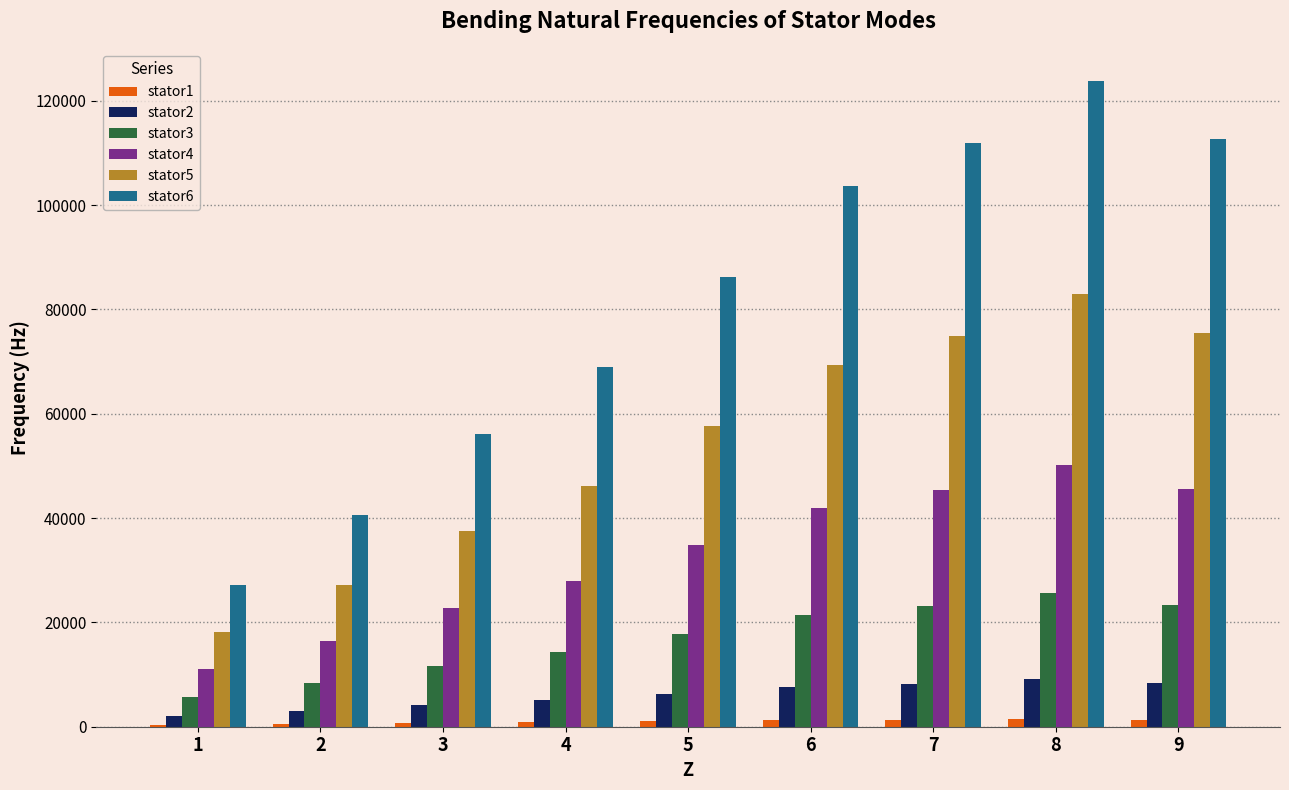

How many categories are shown in the chart?

9